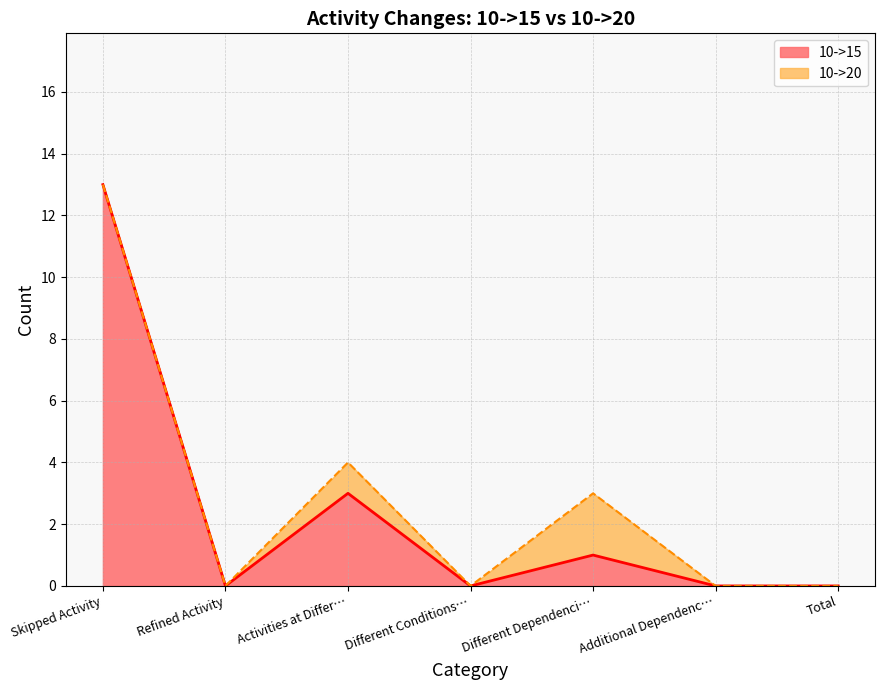

True or false: 10->15 has a value of 4 at Activities at Differ….

False